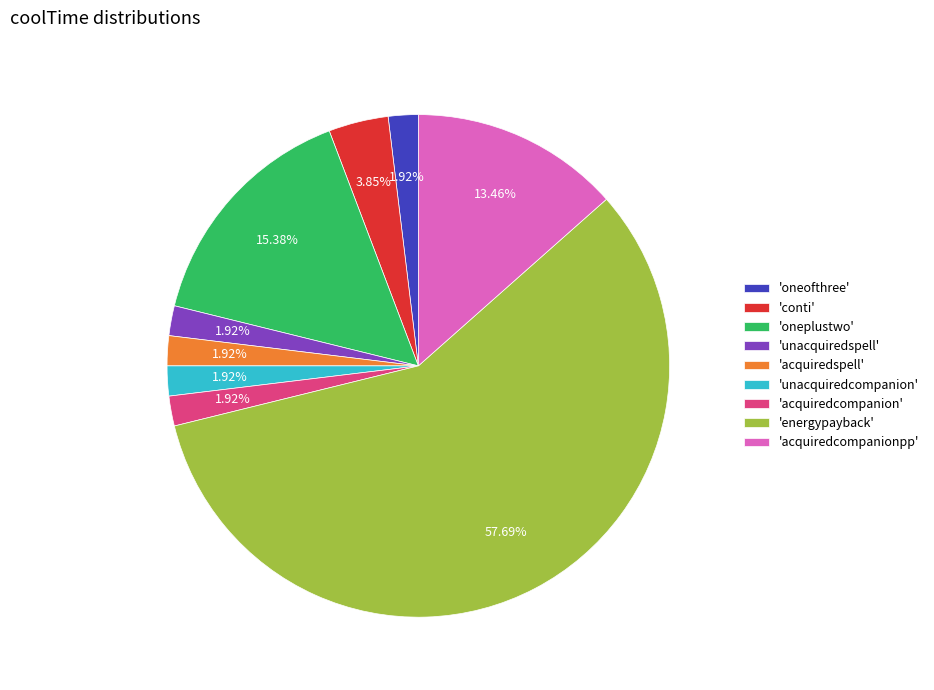

Which has a higher value, 'acquiredcompanionpp' or 'acquiredspell'?

'acquiredcompanionpp'